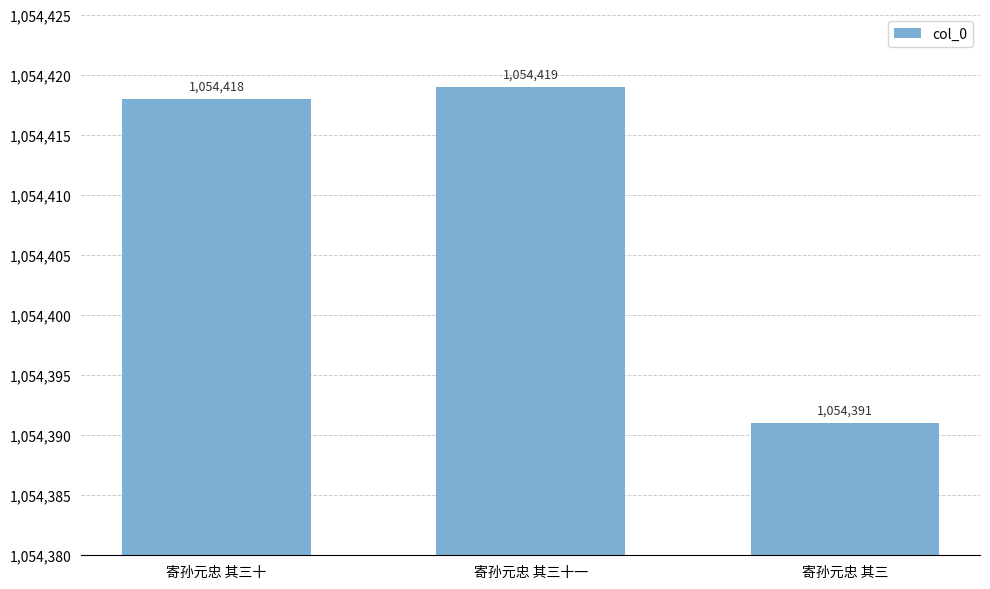

Reading left to right, what are all the values shown in this chart?

1054418	1054419	1054391